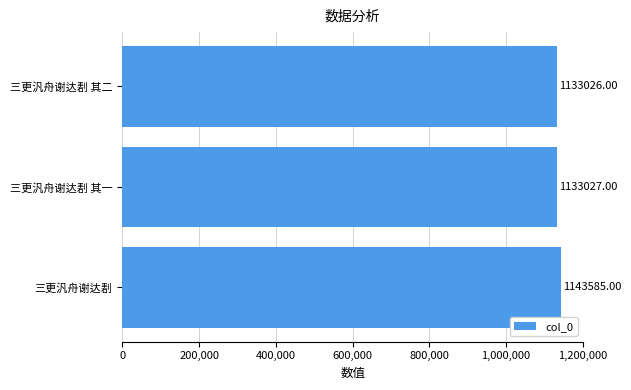

Which category has the lowest value across all series?

三更汎舟谢达剨 其二